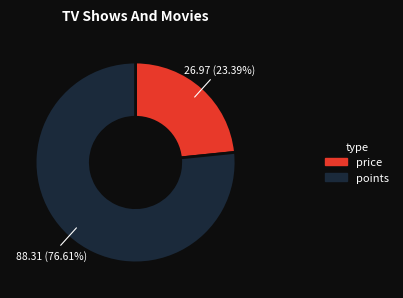

What percentage do price and points together represent?

100.0%